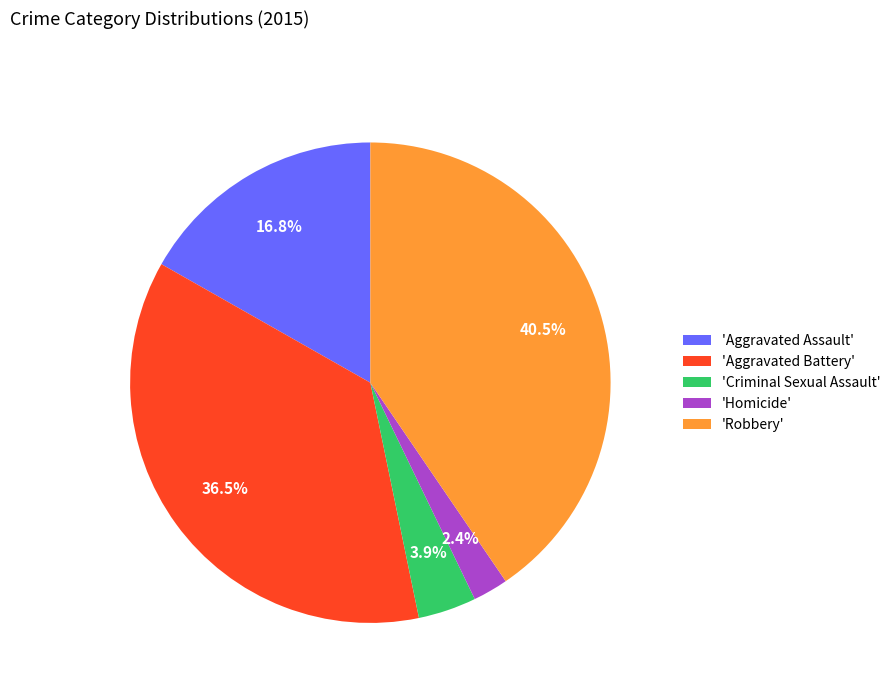

Which category has the biggest portion of the pie?

'Robbery'